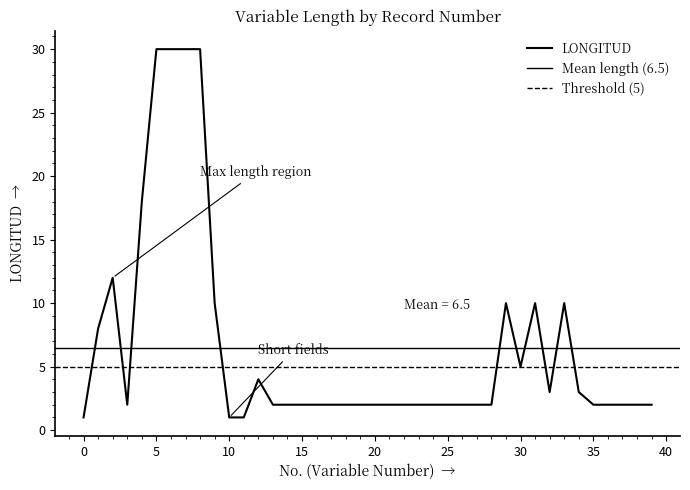

Rank the categories by value from lowest to highest.

0, 10, 11, 3, 13, 14, 15, 16, 17, 18, 19, 20, 21, 22, 23, 24, 25, 26, 27, 28, 35, 36, 37, 38, 39, 32, 34, 12, 30, 1, 9, 29, 31, 33, 2, 4, 5, 6, 7, 8